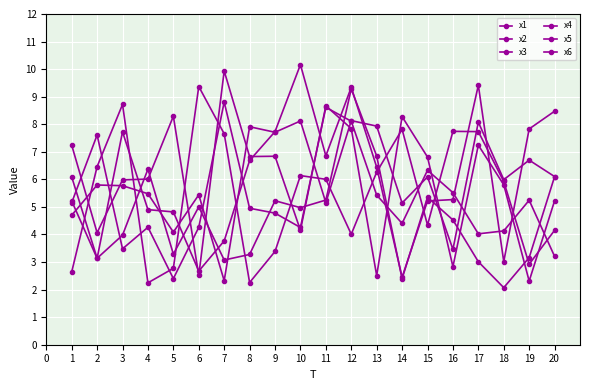

Count the number of categories in the chart.

20